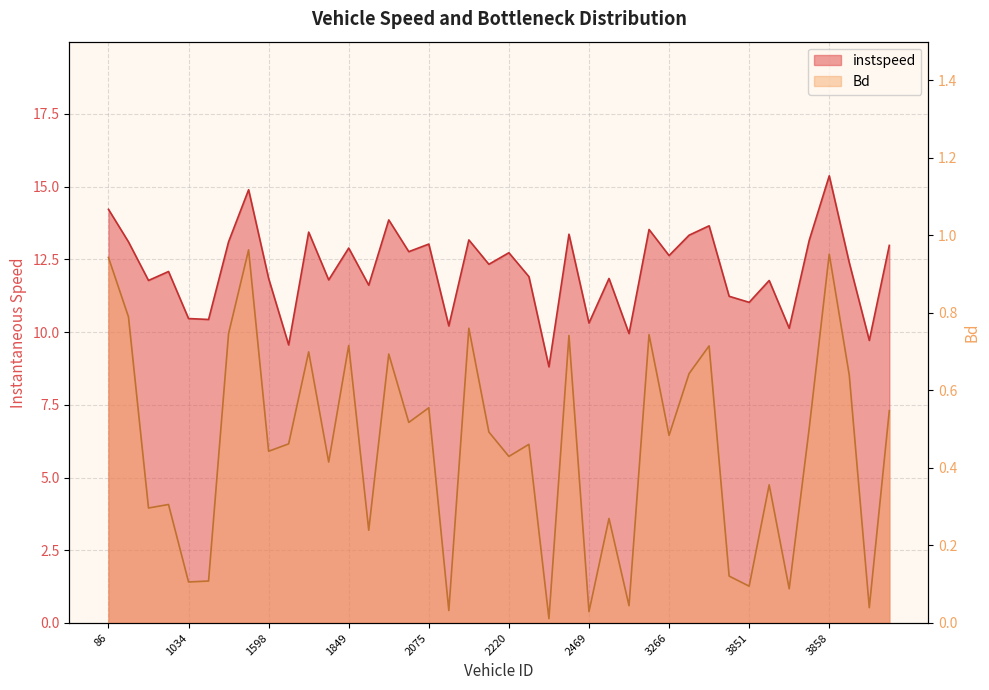

True or false: Bd and instspeed cross at least once.

False